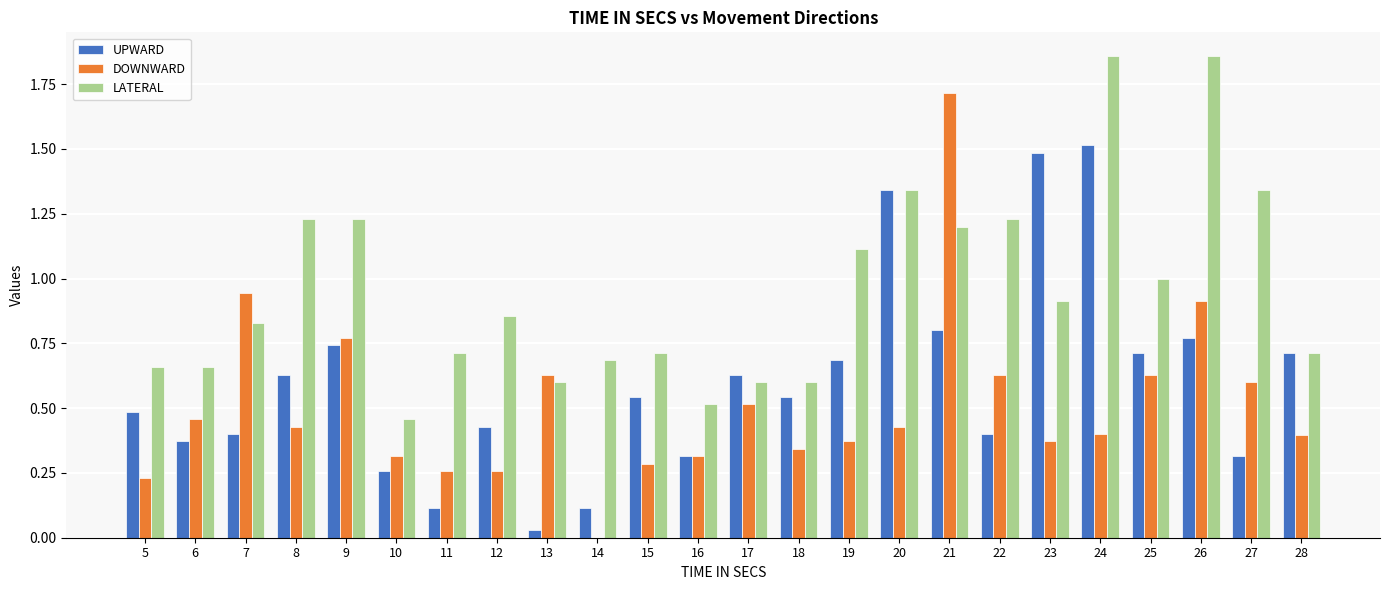

How many groups of bars are there?

24